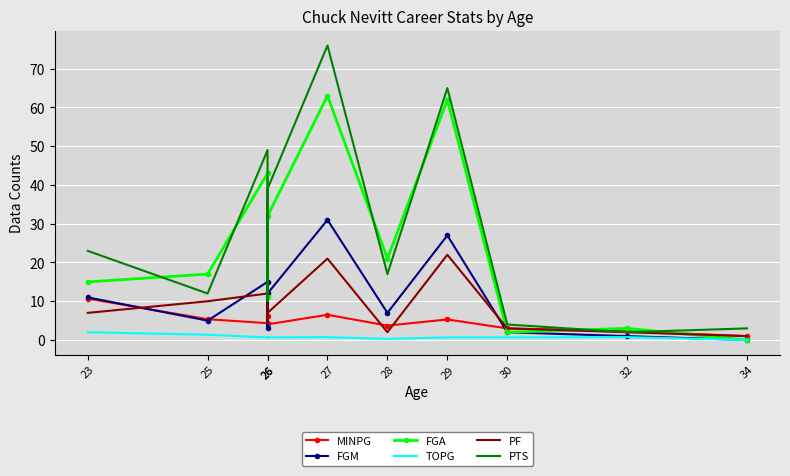

What is the average value of the TOPG series?

0.8